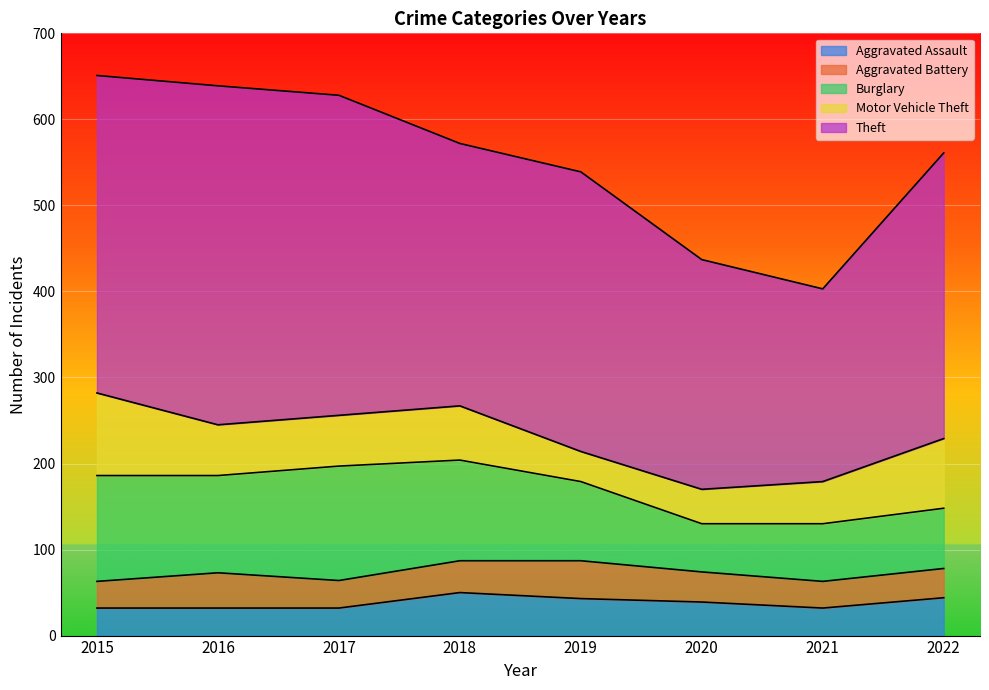

Which series has the largest range (max minus min)?

Theft